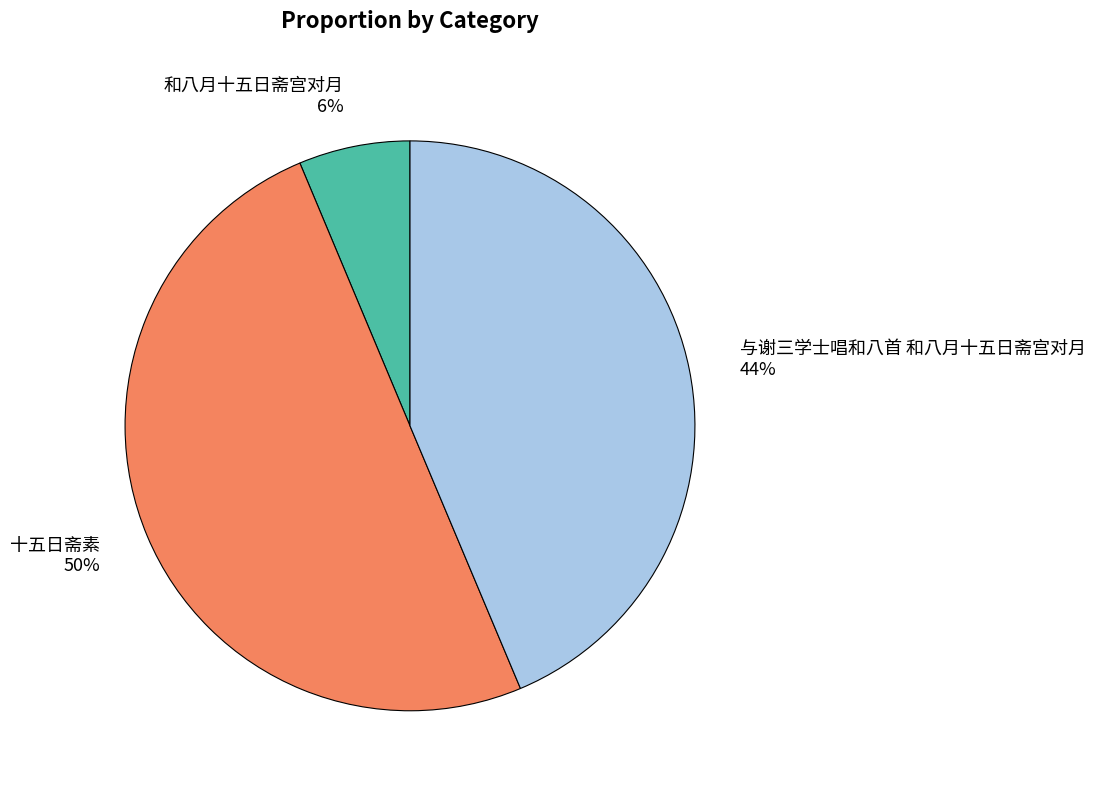

The 十五日斋素 slice represents 50% of the pie. True or false?

True